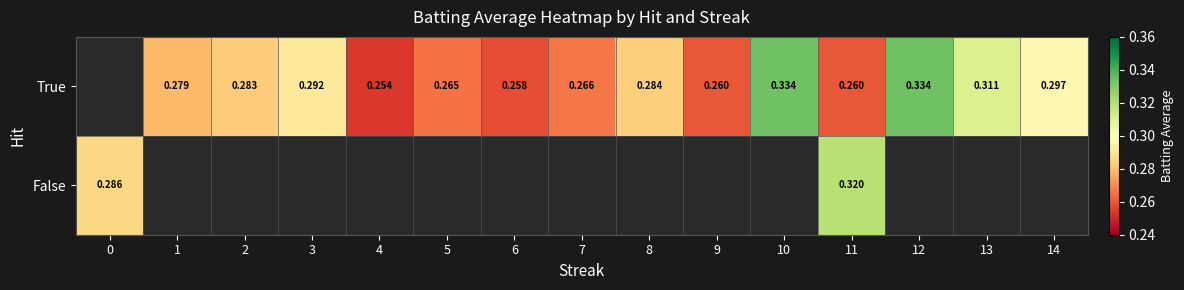

What is the spread (max minus min) of values at 11?

0.1